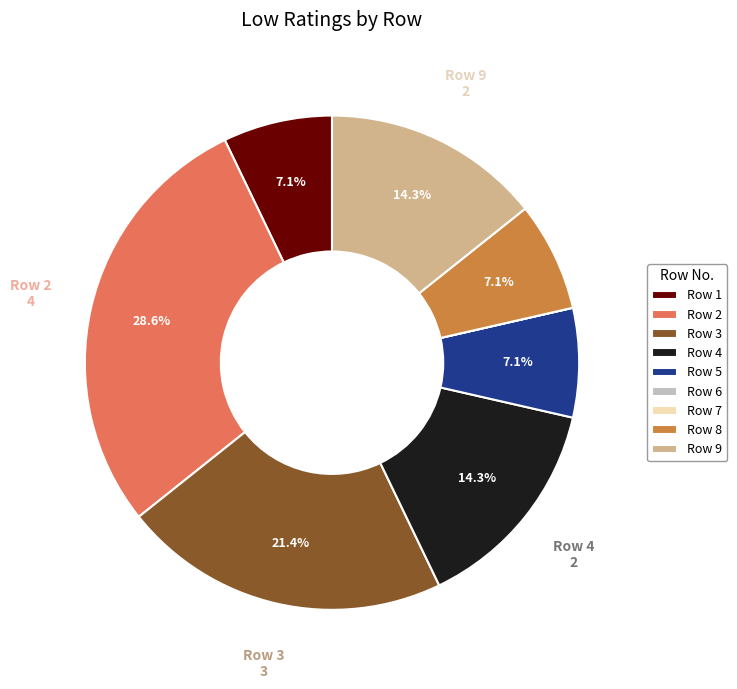

Which slice is the largest?

Row 2